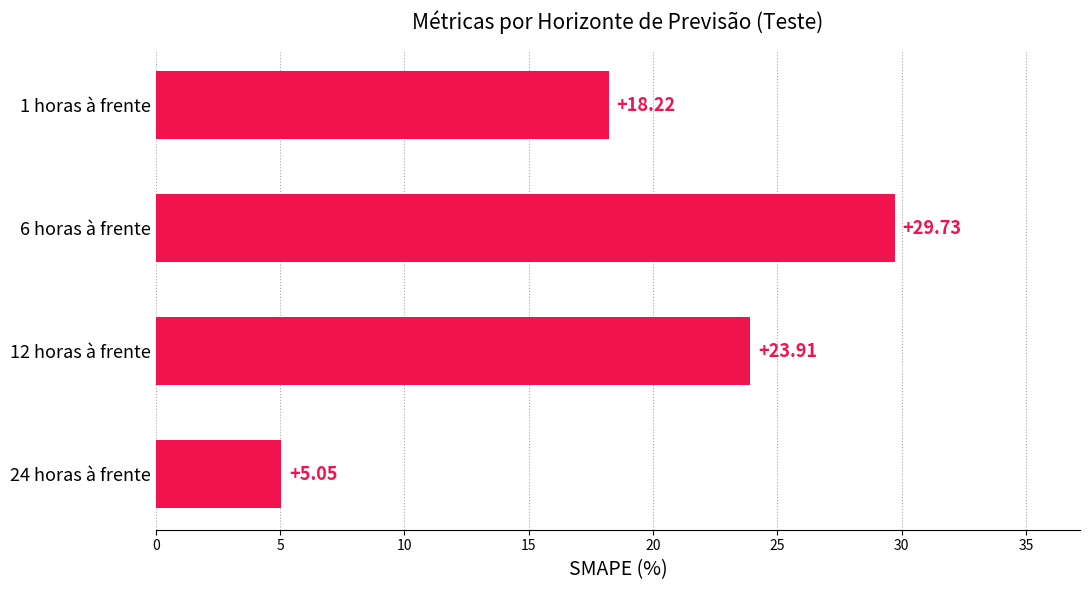

Rank the categories by value from highest to lowest.

6 horas à frente, 12 horas à frente, 1 horas à frente, 24 horas à frente